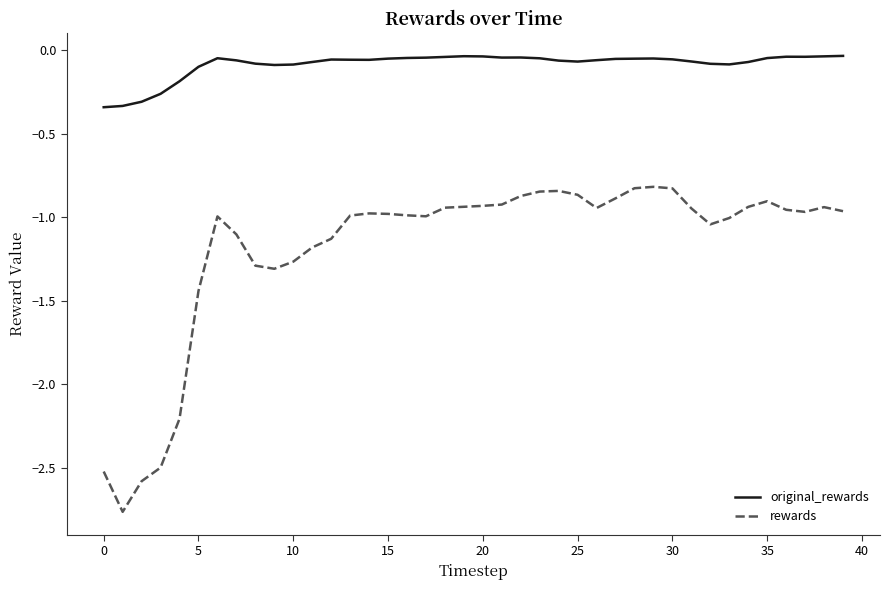

What are all the series names shown in the legend?

original_rewards, rewards